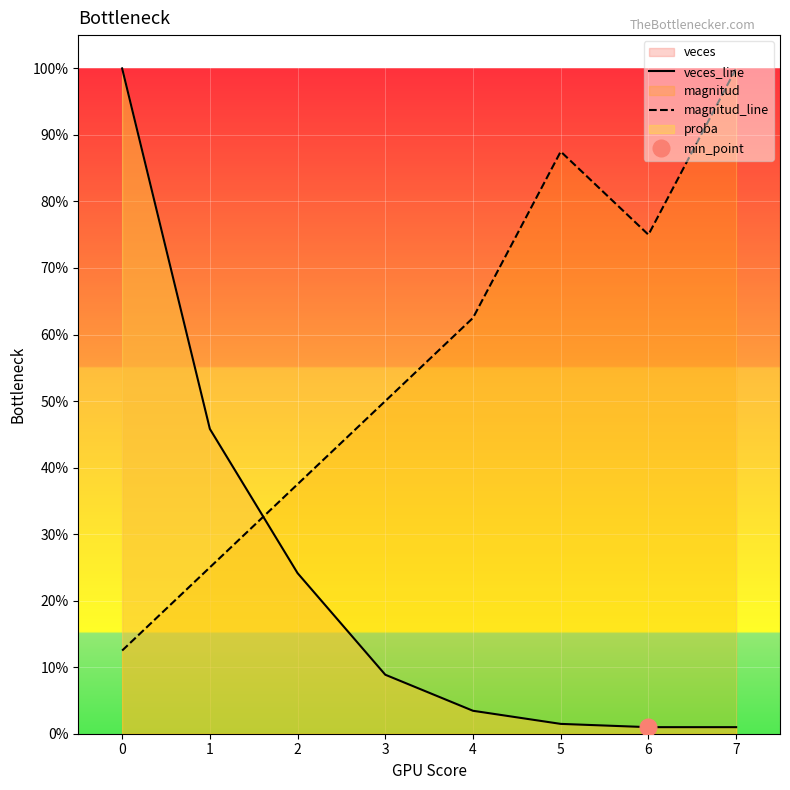

The veces_line series shows 2.9 at 7. True or false?

False